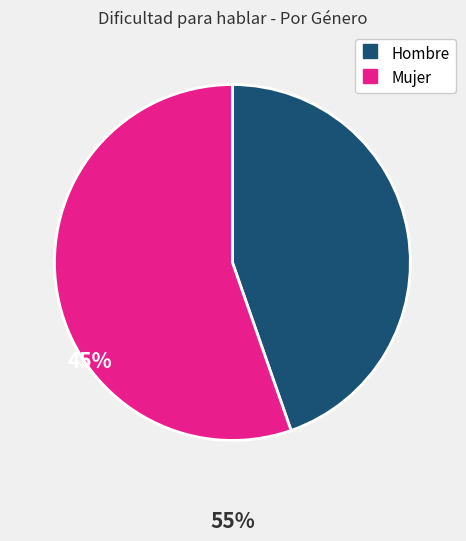

Is it true that Mujer is 55% of the pie?

True